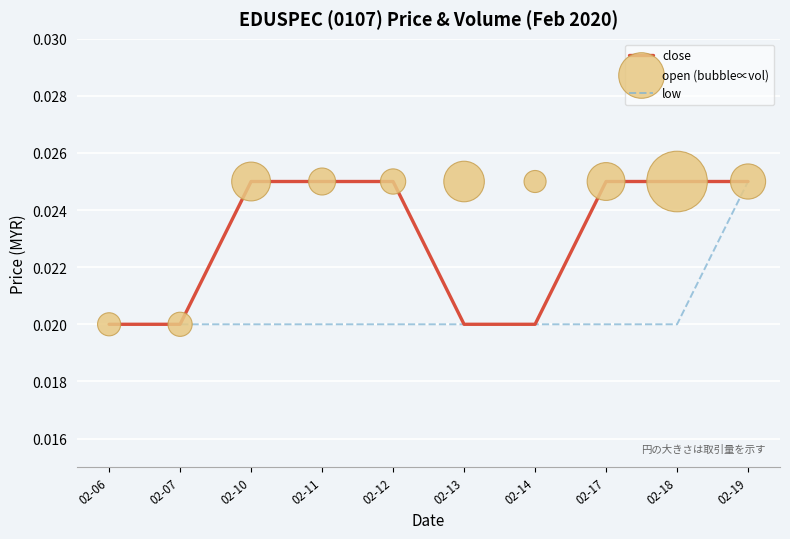

Which series contains the lowest Y value?

close